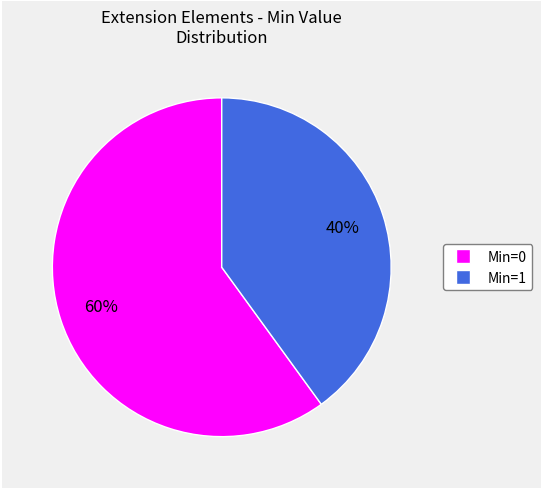

How many segments does this pie chart have?

2